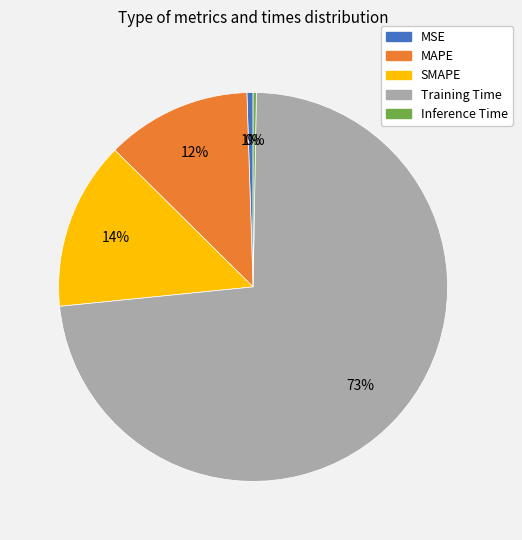

Does Training Time account for over 50% of the chart?

Yes